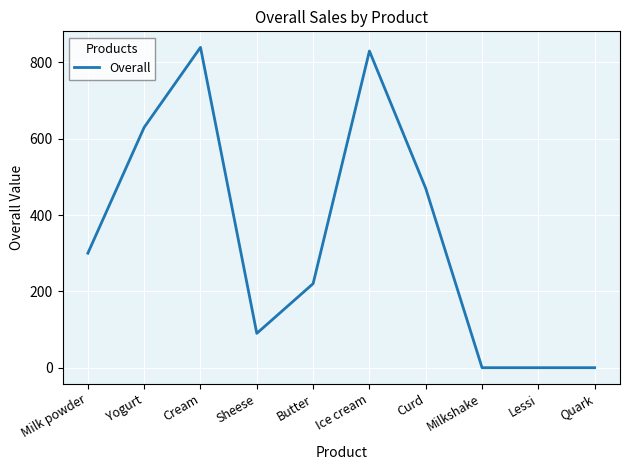

Reading left to right, list all the values displayed in this chart.

Milk powder=300.2	Yogurt=630.0	Cream=839.7	Sheese=90.0	Butter=220.3	Ice cream=830.0	Curd=470.0	Milkshake=0.0	Lessi=0.0	Quark=0.0